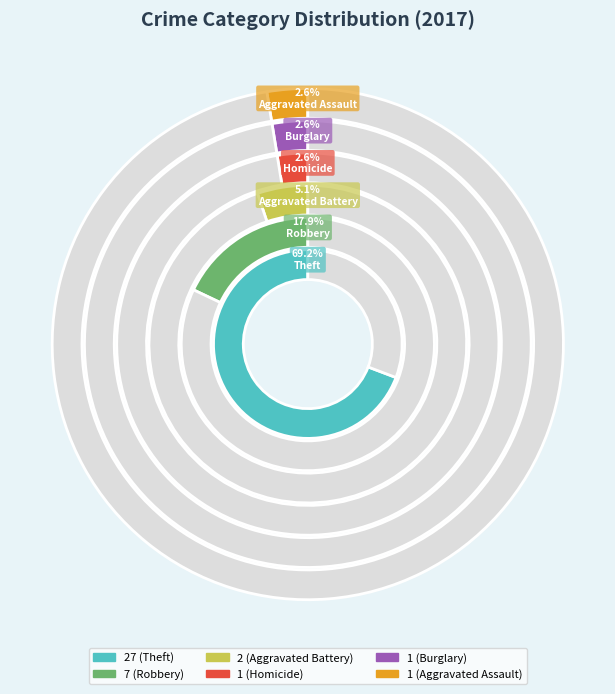

To the nearest percent, what percentage of the pie is Aggravated Assault?

3%